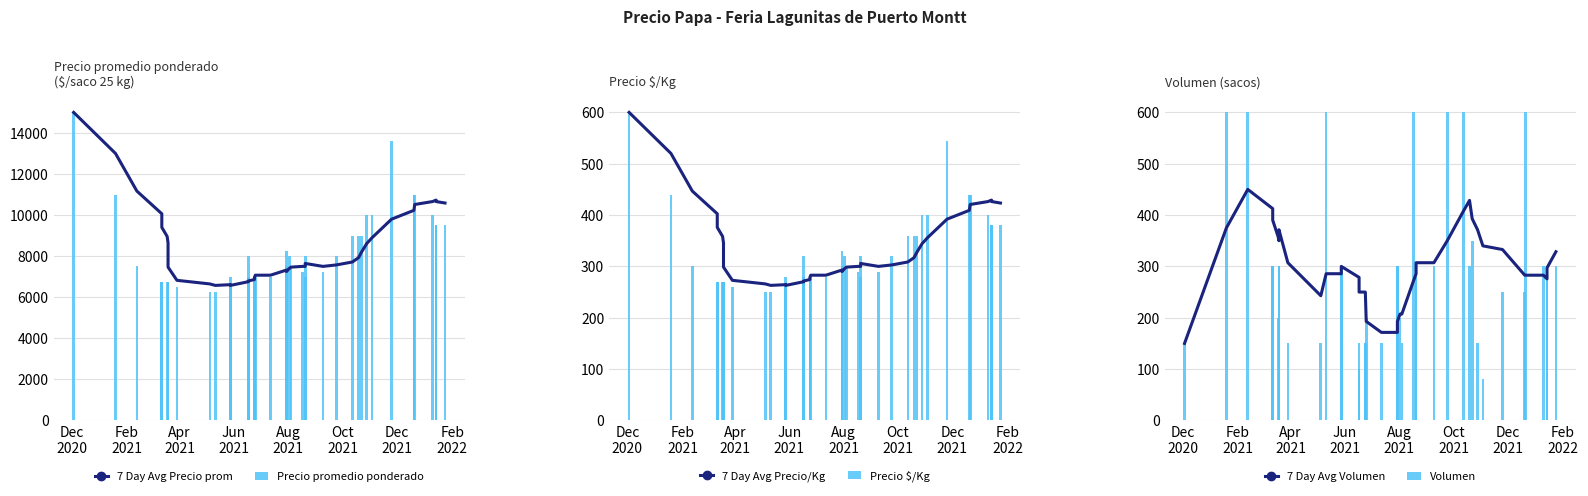

What is the label of the 2nd bar from the left?

Feb
2021